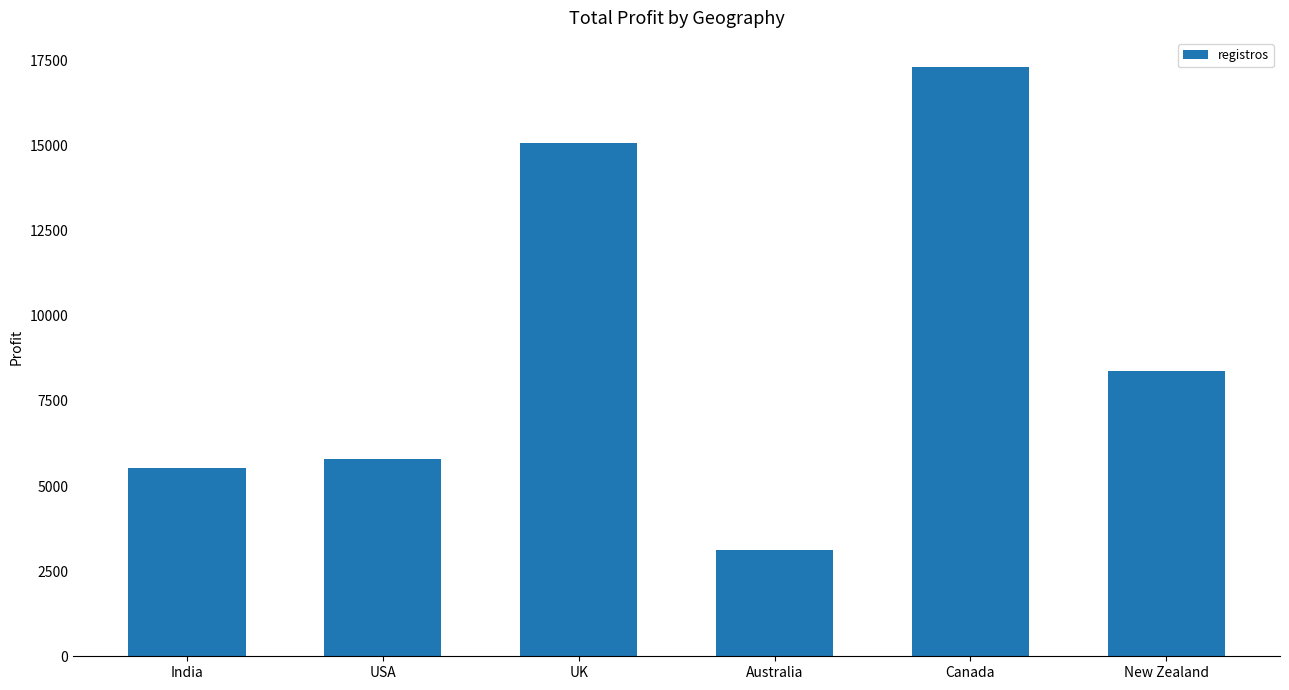

What is the ratio of the value at Canada to the value at India?

3.1